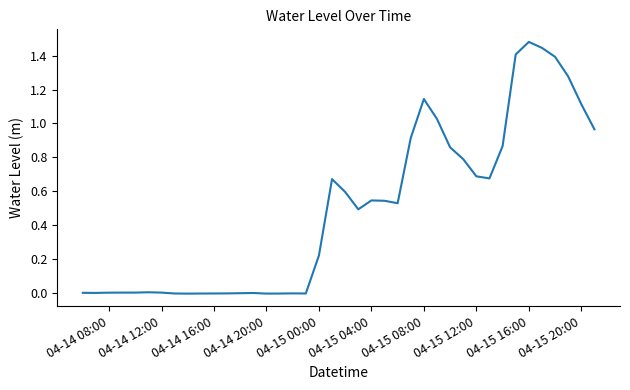

At which category does the chart reach its peak across all series?

04-15 16:00